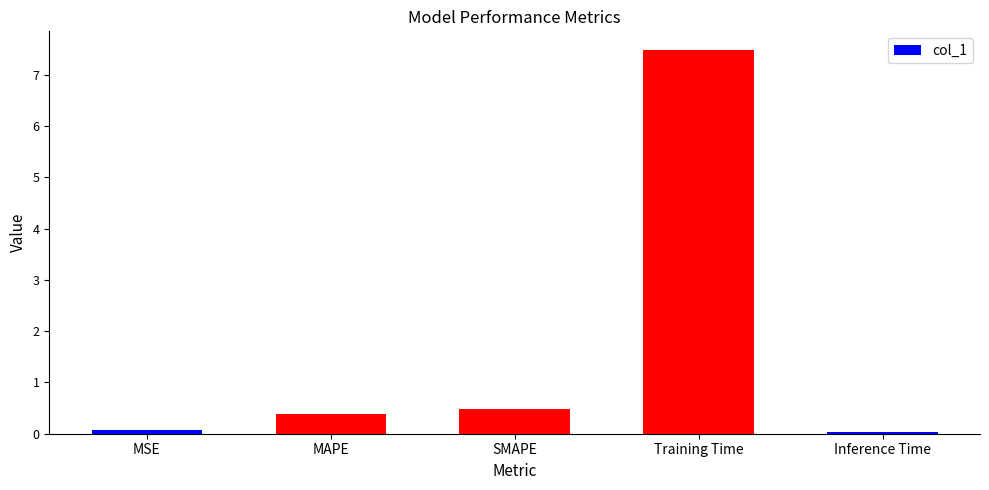

What is the difference between the maximum and minimum values?

7.4